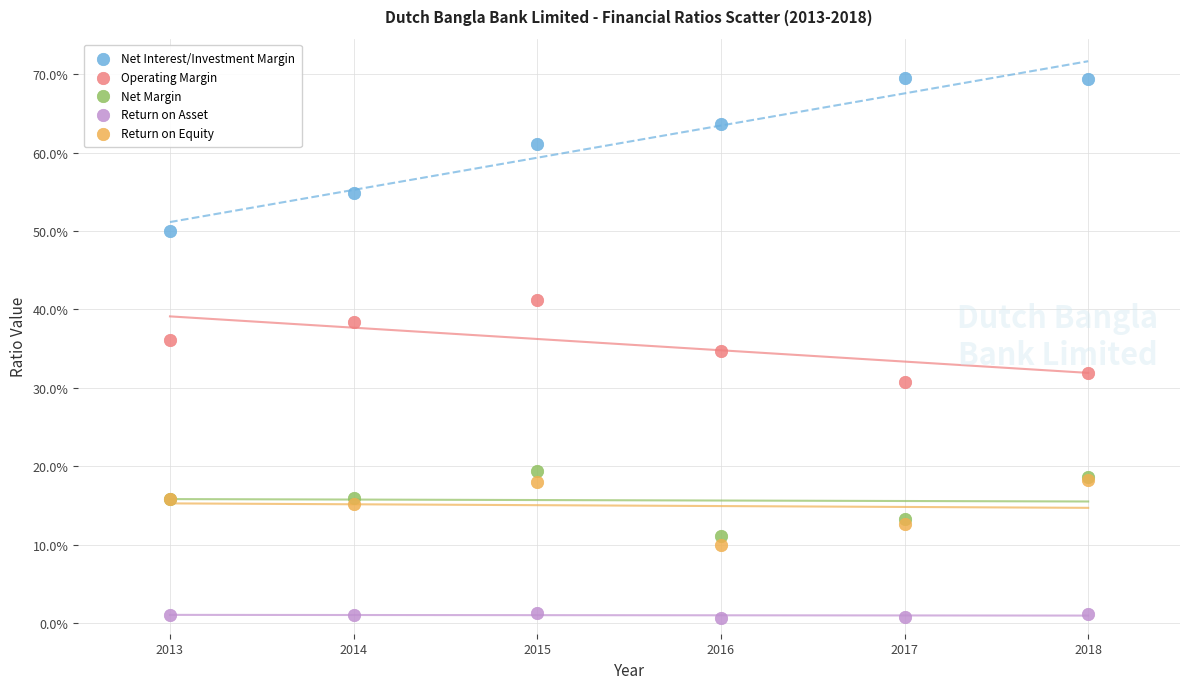

Which series has the largest Y range (max minus min)?

Net Interest/Investment Margin